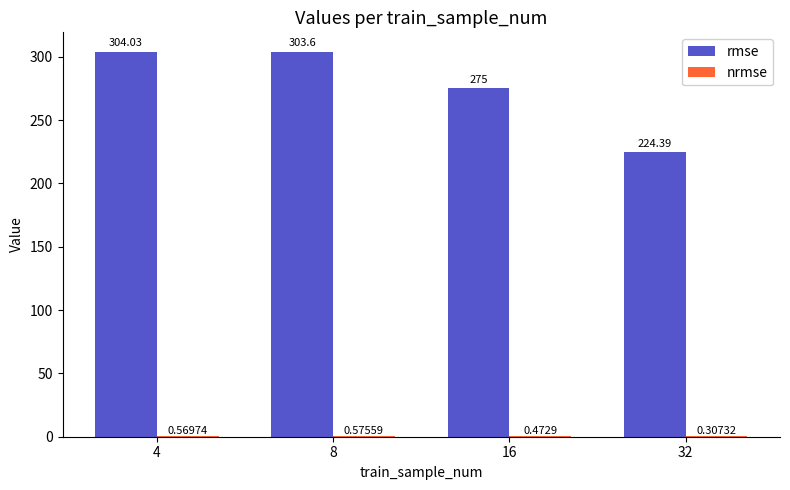

What is the sum of the rmse values at 16 and 32?

499.4